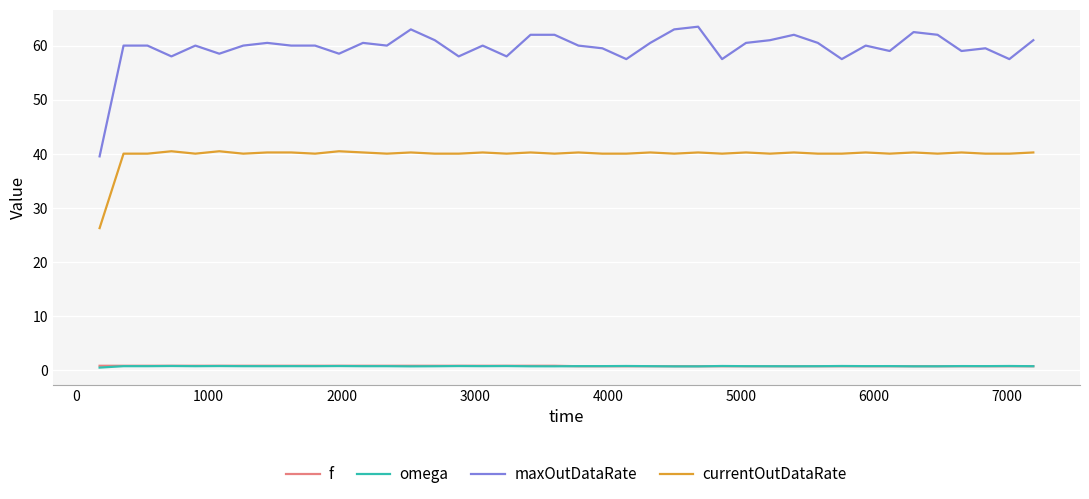

Which series has the largest total across all categories?

maxOutDataRate